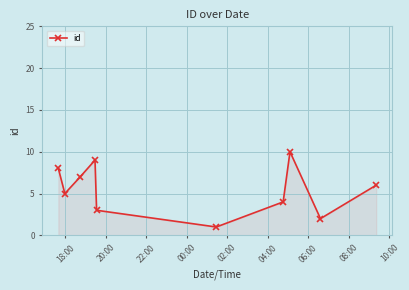

How many points are lower than both their immediate neighbors (excluding endpoints)?

3